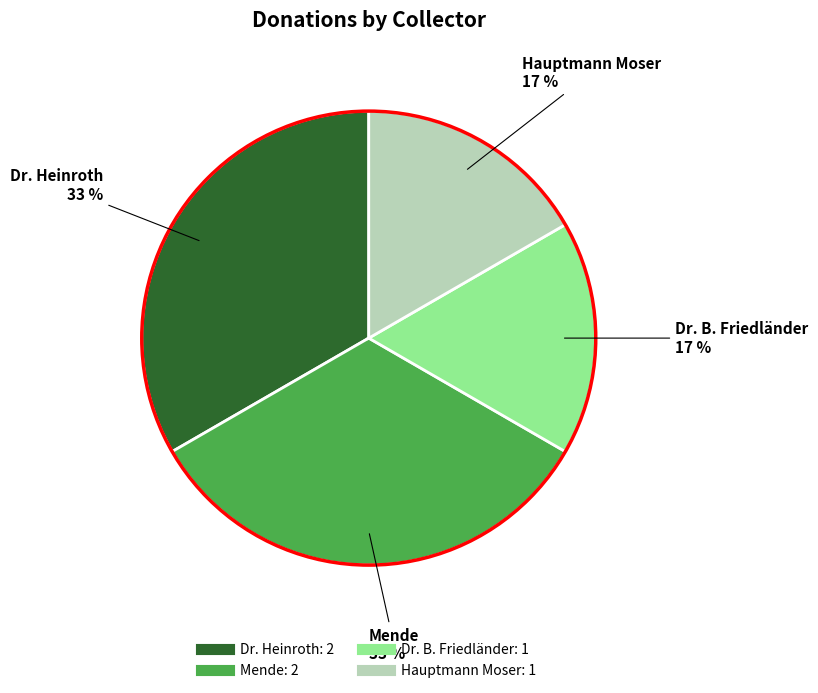

To the nearest percent, what is the average slice percentage?

25%